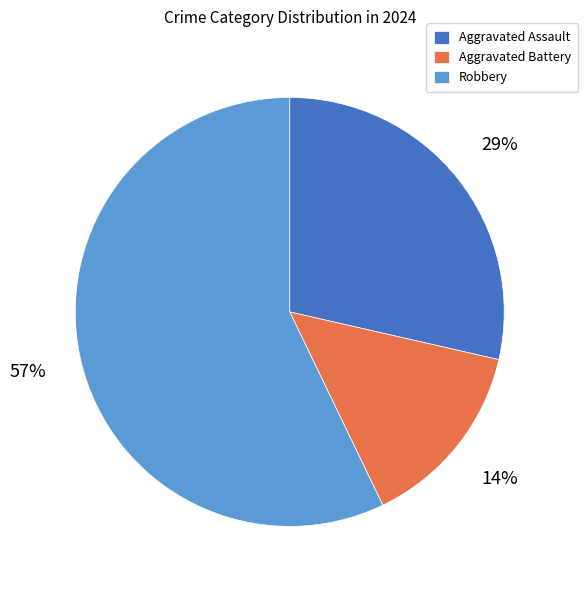

To the nearest percent, what is the combined percentage of Aggravated Battery and Aggravated Assault?

43%